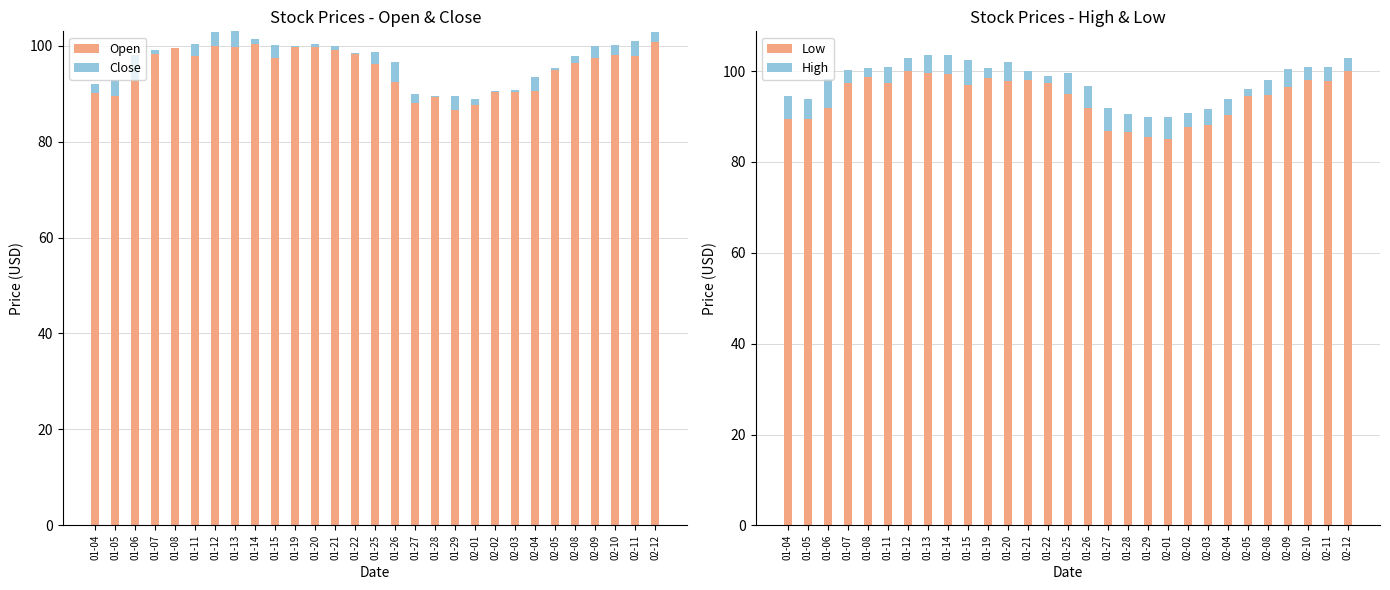

Which series has the largest range (max minus min)?

Open